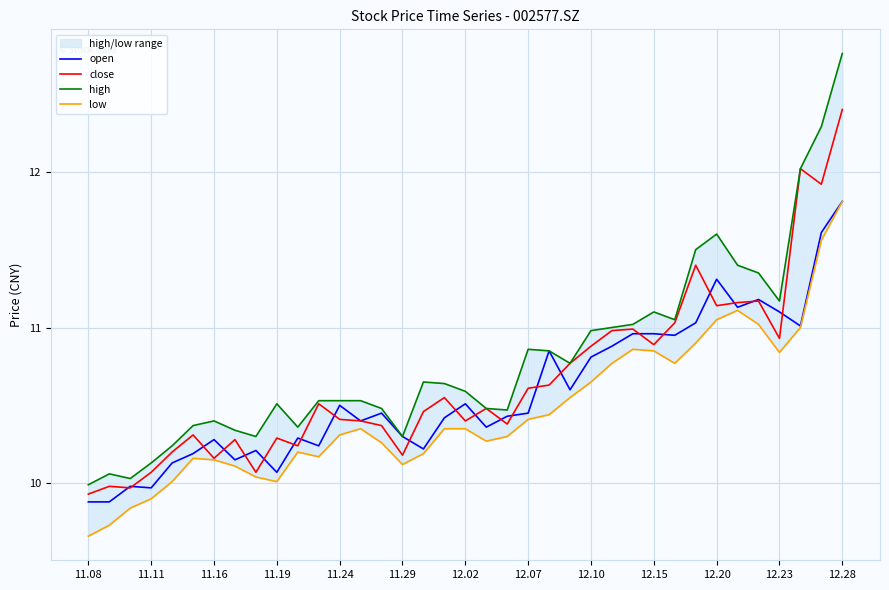

The value of open at 16 is 5.2. True or false?

False